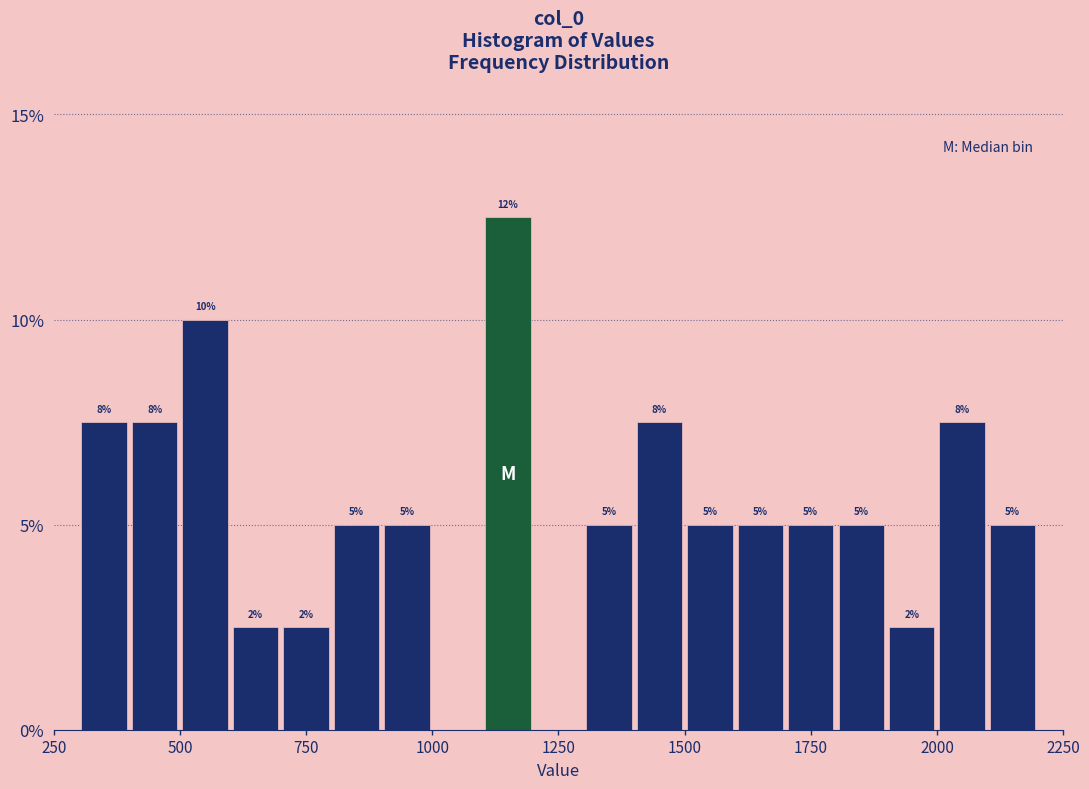

Around what value on the x-axis is the tallest bar? Give the approximate position of its centre, as read against the axis.

1150